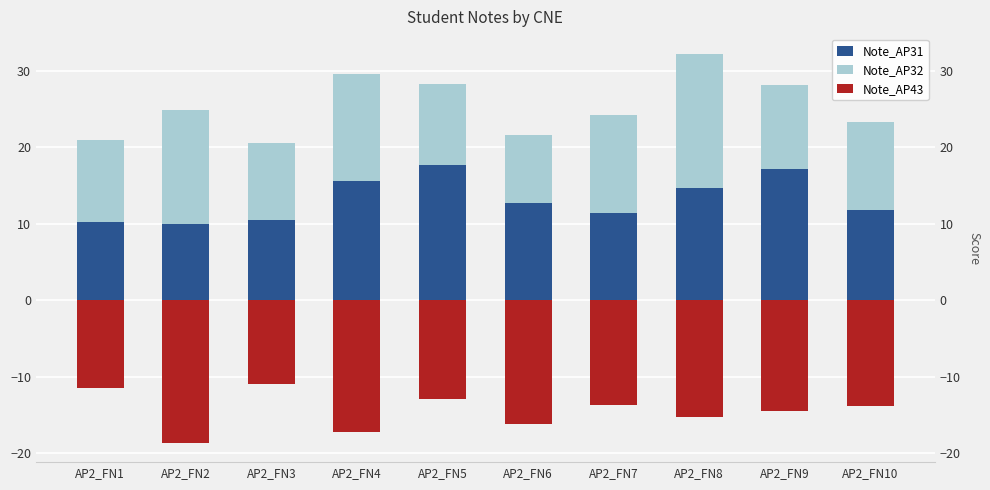

At AP2_FN6, list the series in order from smallest to largest.

Note_AP43, Note_AP32, Note_AP31